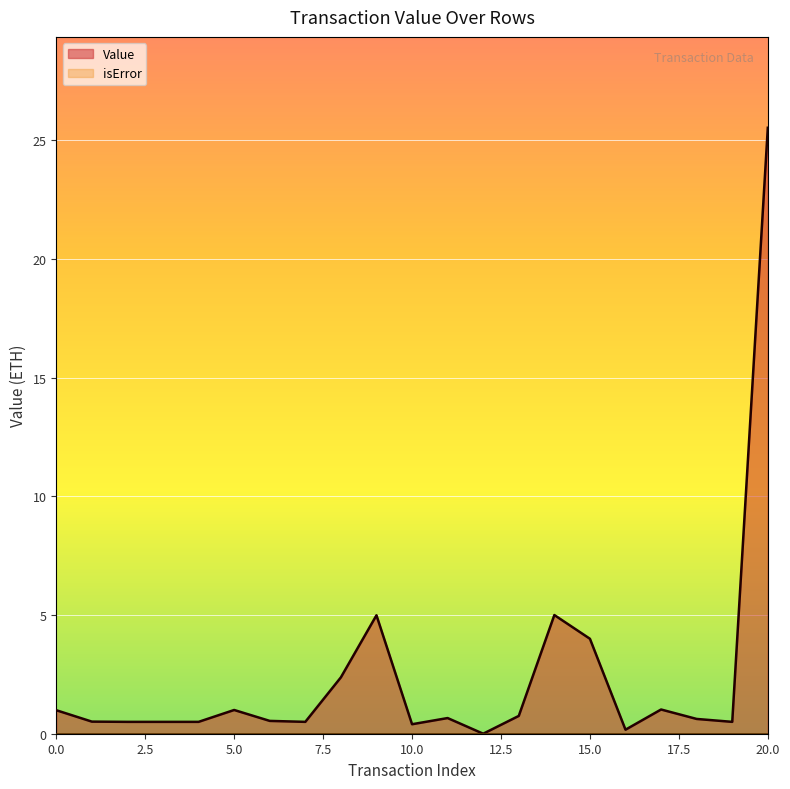

Rank the categories by value from highest to lowest.

20, 14, 9, 15, 8, 17, 5, 0, 13, 11, 18, 6, 1, 2, 3, 4, 7, 19, 10, 16, 12